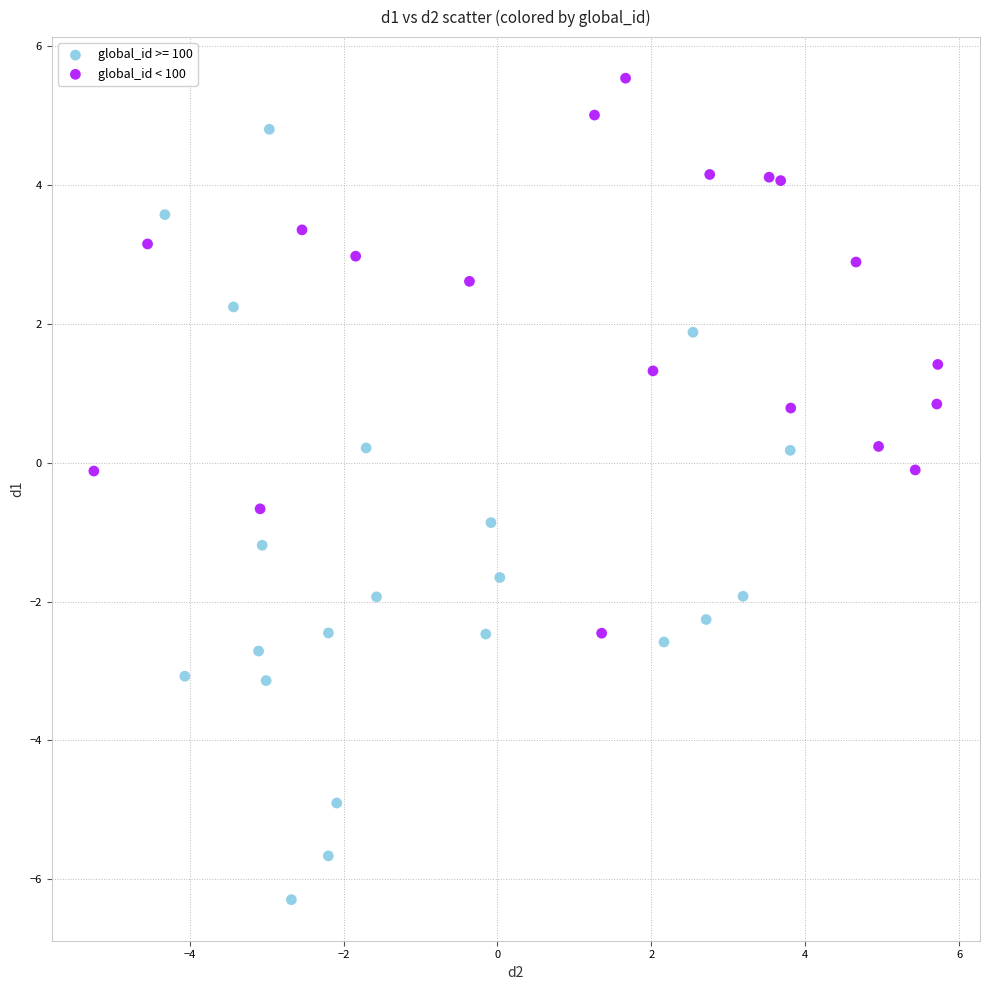

Which series reaches the maximum Y coordinate?

global_id < 100